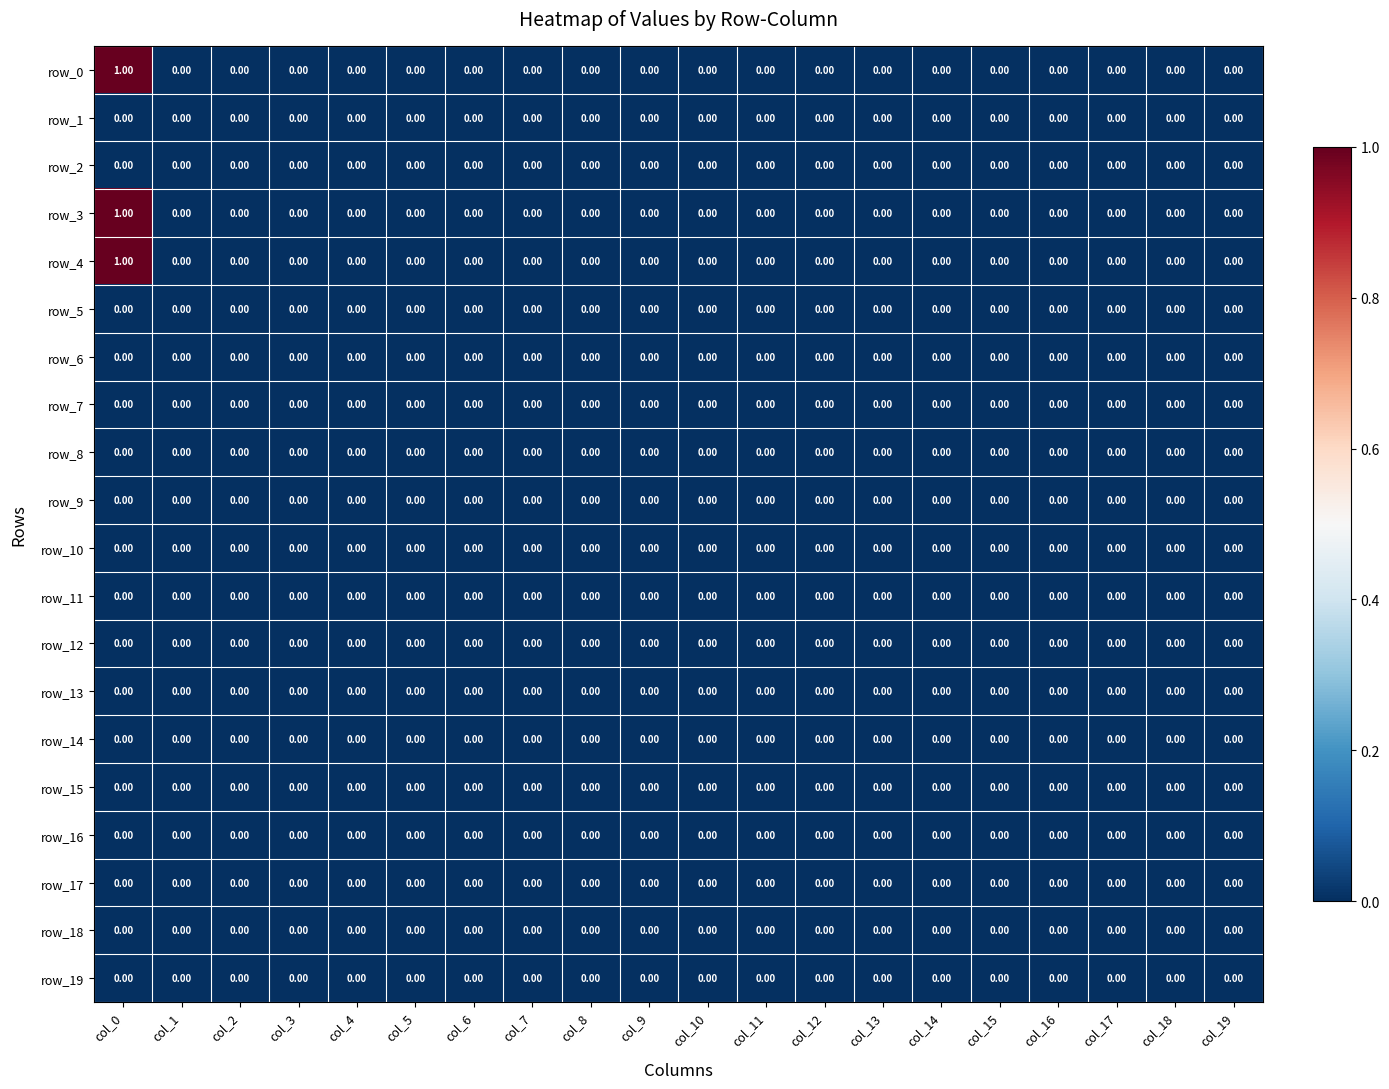

Count the number of data series in this chart.

20